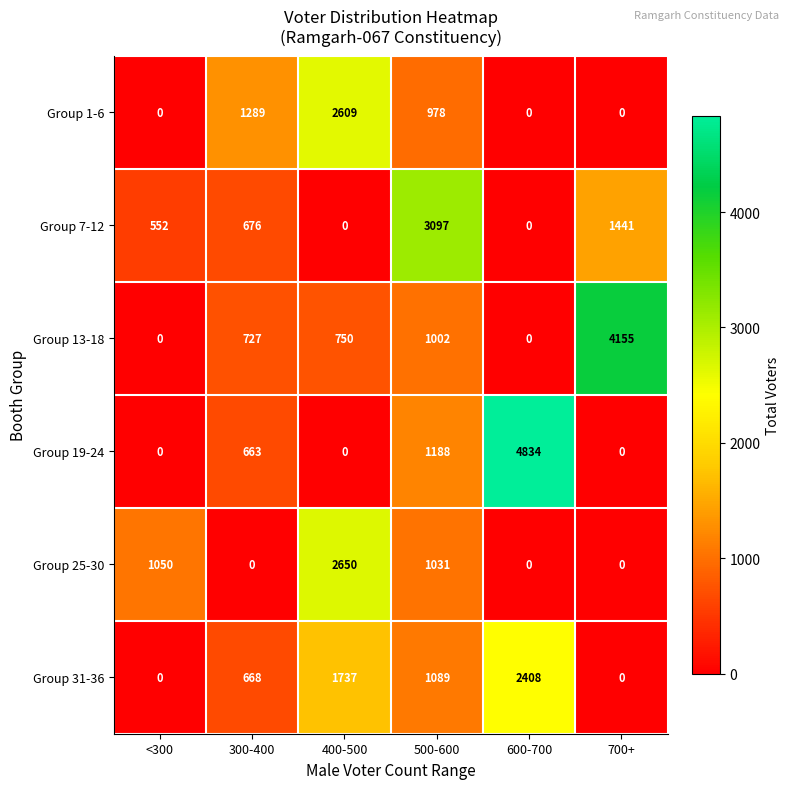

At which label does Group 25-30 first exceed 1031?

<300